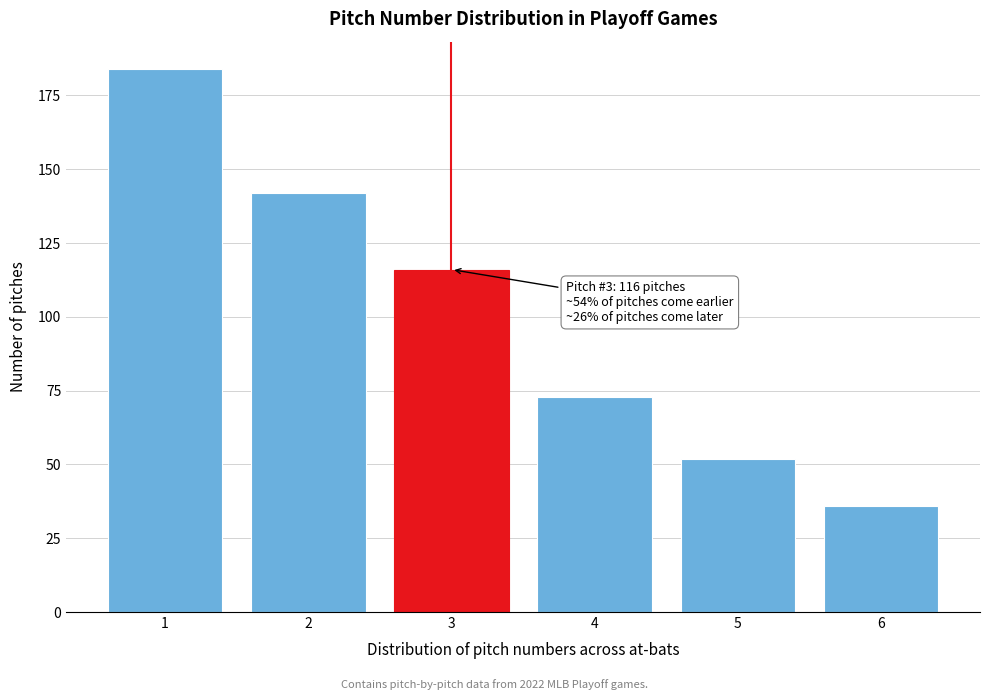

Over which range of the x-axis is the bar tallest?

0.5 to 1.5